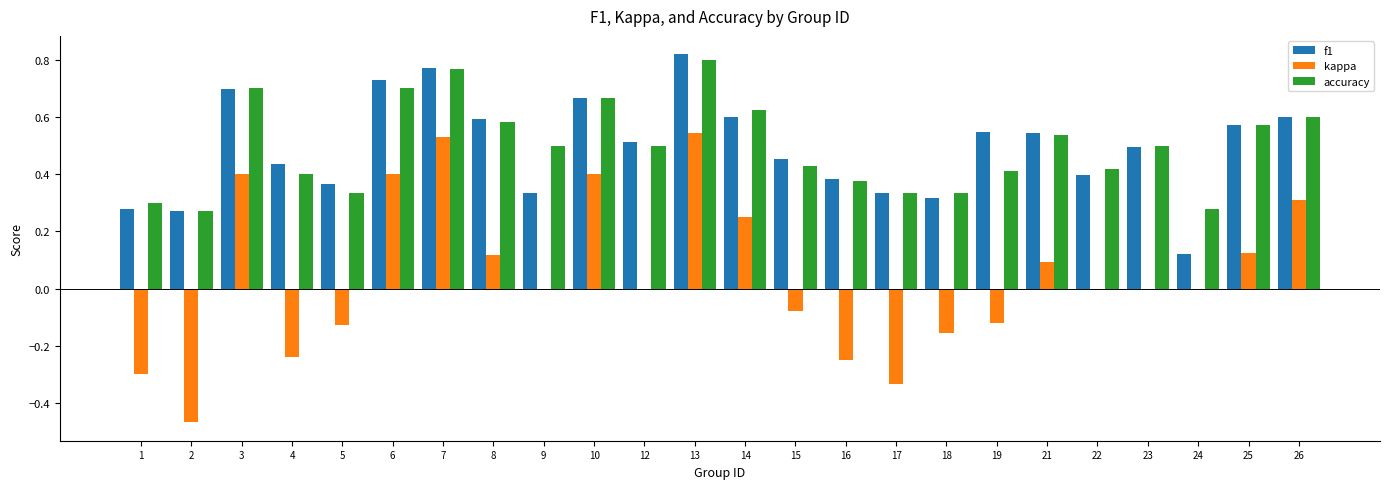

What is the sum of all f1 values?

11.8